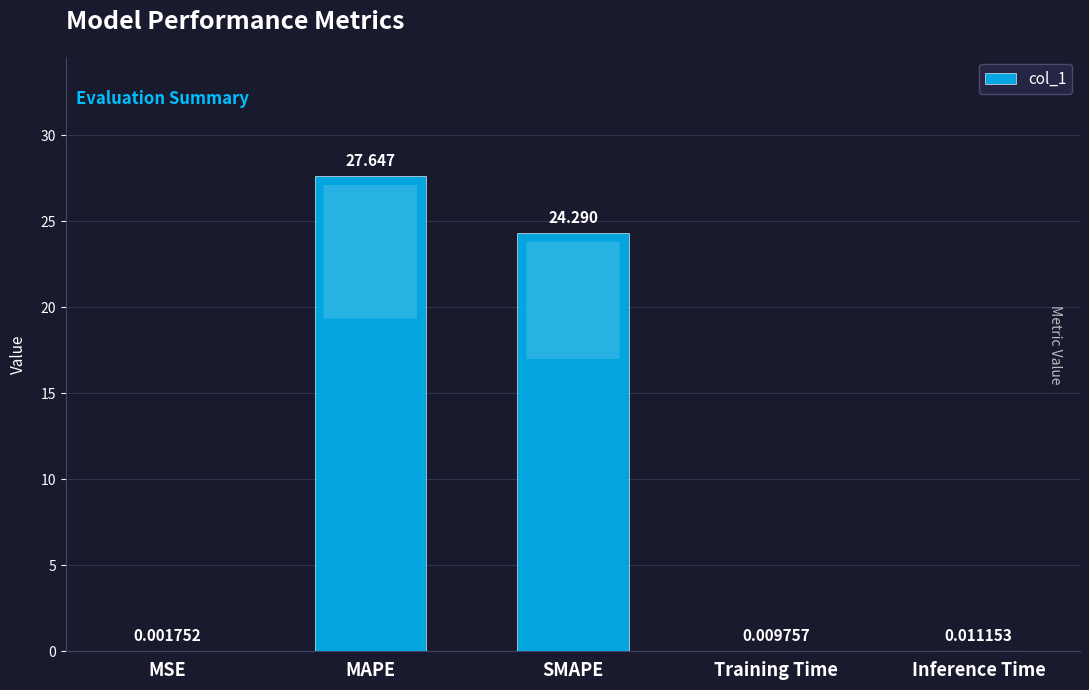

At which category does the chart reach its peak across all series?

MAPE